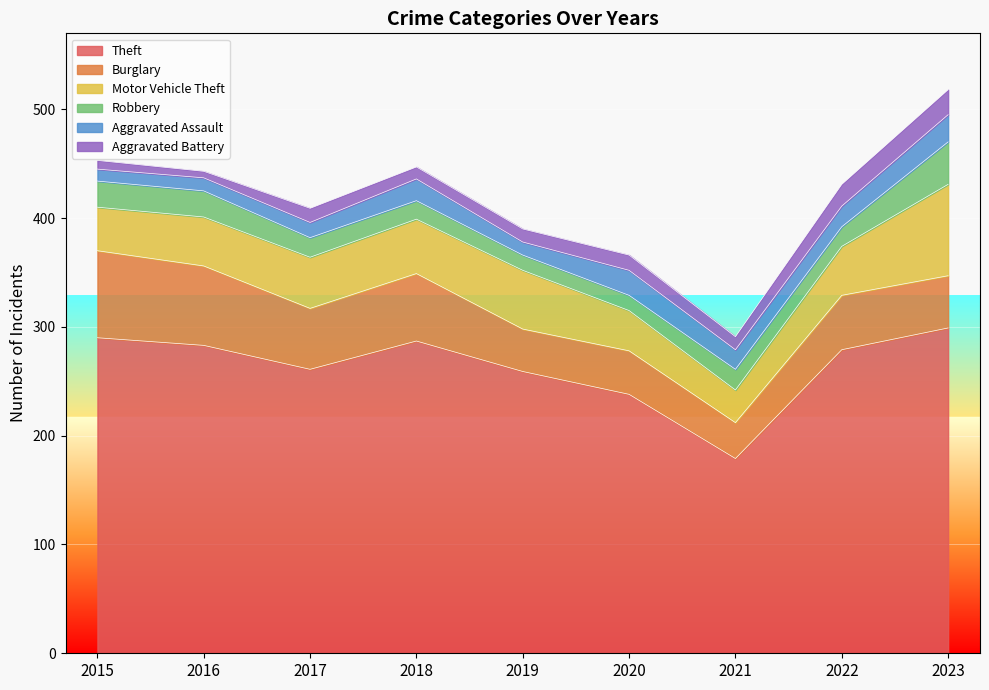

At 2017, list the series in order from smallest to largest.

Aggravated Battery, Aggravated Assault, Robbery, Motor Vehicle Theft, Burglary, Theft